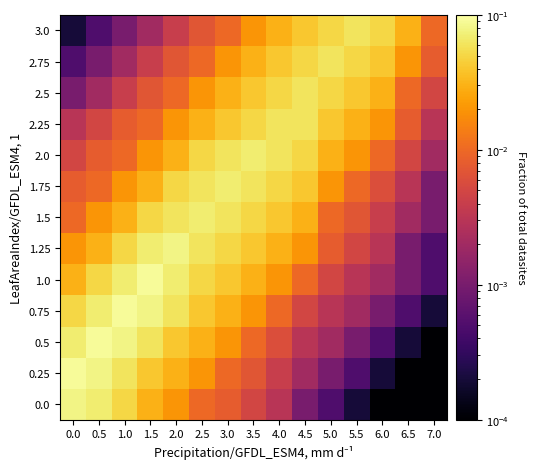

Reading left to right, list all the values displayed in this chart.

0.0: 0.0=0.1	0.5=0.1	1.0=0.1	1.5=0.0	2.0=0.0	2.5=0.0	3.0=0.0	3.5=0.0	4.0=0.0	4.5=0.0	5.0=0.0	5.5=0.0	6.0=0.0	6.5=0.0	7.0=0.0
0.25: 0.0=0.1	0.5=0.1	1.0=0.1	1.5=0.0	2.0=0.0	2.5=0.0	3.0=0.0	3.5=0.0	4.0=0.0	4.5=0.0	5.0=0.0	5.5=0.0	6.0=0.0	6.5=0.0	7.0=0.0
0.5: 0.0=0.1	0.5=0.1	1.0=0.1	1.5=0.1	2.0=0.0	2.5=0.0	3.0=0.0	3.5=0.0	4.0=0.0	4.5=0.0	5.0=0.0	5.5=0.0	6.0=0.0	6.5=0.0	7.0=0.0
0.75: 0.0=0.1	0.5=0.1	1.0=0.1	1.5=0.1	2.0=0.1	2.5=0.0	3.0=0.0	3.5=0.0	4.0=0.0	4.5=0.0	5.0=0.0	5.5=0.0	6.0=0.0	6.5=0.0	7.0=0.0
1.0: 0.0=0.0	0.5=0.1	1.0=0.1	1.5=0.1	2.0=0.1	2.5=0.1	3.0=0.0	3.5=0.0	4.0=0.0	4.5=0.0	5.0=0.0	5.5=0.0	6.0=0.0	6.5=0.0	7.0=0.0
1.25: 0.0=0.0	0.5=0.0	1.0=0.1	1.5=0.1	2.0=0.1	2.5=0.1	3.0=0.1	3.5=0.0	4.0=0.0	4.5=0.0	5.0=0.0	5.5=0.0	6.0=0.0	6.5=0.0	7.0=0.0
1.5: 0.0=0.0	0.5=0.0	1.0=0.0	1.5=0.1	2.0=0.1	2.5=0.1	3.0=0.1	3.5=0.1	4.0=0.0	4.5=0.0	5.0=0.0	5.5=0.0	6.0=0.0	6.5=0.0	7.0=0.0
1.75: 0.0=0.0	0.5=0.0	1.0=0.0	1.5=0.0	2.0=0.1	2.5=0.1	3.0=0.1	3.5=0.1	4.0=0.1	4.5=0.0	5.0=0.0	5.5=0.0	6.0=0.0	6.5=0.0	7.0=0.0
2.0: 0.0=0.0	0.5=0.0	1.0=0.0	1.5=0.0	2.0=0.0	2.5=0.1	3.0=0.1	3.5=0.1	4.0=0.1	4.5=0.1	5.0=0.0	5.5=0.0	6.0=0.0	6.5=0.0	7.0=0.0
2.25: 0.0=0.0	0.5=0.0	1.0=0.0	1.5=0.0	2.0=0.0	2.5=0.0	3.0=0.0	3.5=0.1	4.0=0.1	4.5=0.1	5.0=0.0	5.5=0.0	6.0=0.0	6.5=0.0	7.0=0.0
2.5: 0.0=0.0	0.5=0.0	1.0=0.0	1.5=0.0	2.0=0.0	2.5=0.0	3.0=0.0	3.5=0.0	4.0=0.1	4.5=0.1	5.0=0.1	5.5=0.0	6.0=0.0	6.5=0.0	7.0=0.0
2.75: 0.0=0.0	0.5=0.0	1.0=0.0	1.5=0.0	2.0=0.0	2.5=0.0	3.0=0.0	3.5=0.0	4.0=0.0	4.5=0.1	5.0=0.1	5.5=0.1	6.0=0.0	6.5=0.0	7.0=0.0
3.0: 0.0=0.0	0.5=0.0	1.0=0.0	1.5=0.0	2.0=0.0	2.5=0.0	3.0=0.0	3.5=0.0	4.0=0.0	4.5=0.0	5.0=0.1	5.5=0.1	6.0=0.1	6.5=0.0	7.0=0.0